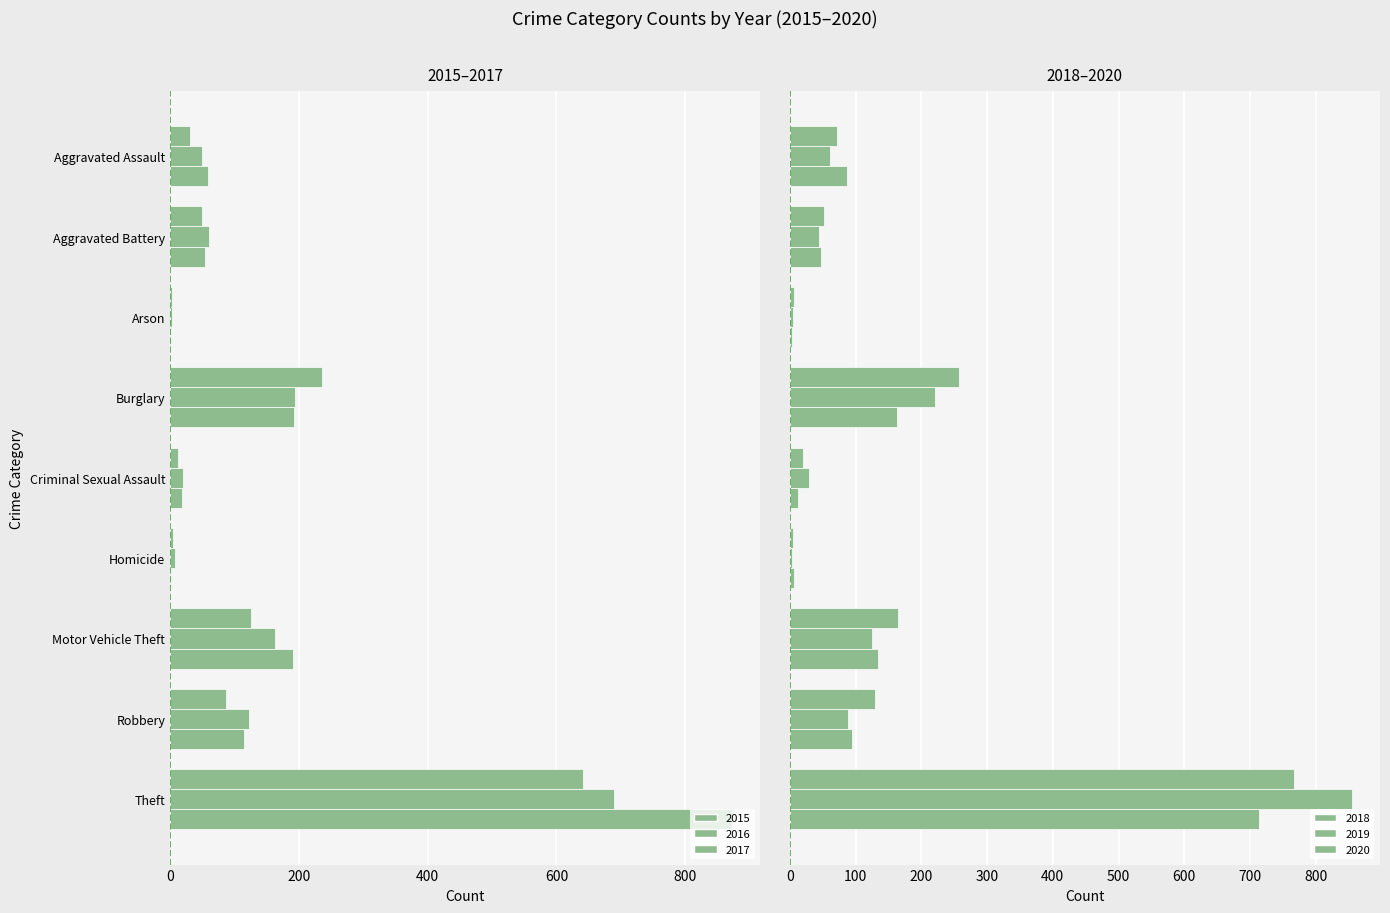

Is the value of 2016 at Homicide greater than the value of 2017 at Arson?

Yes